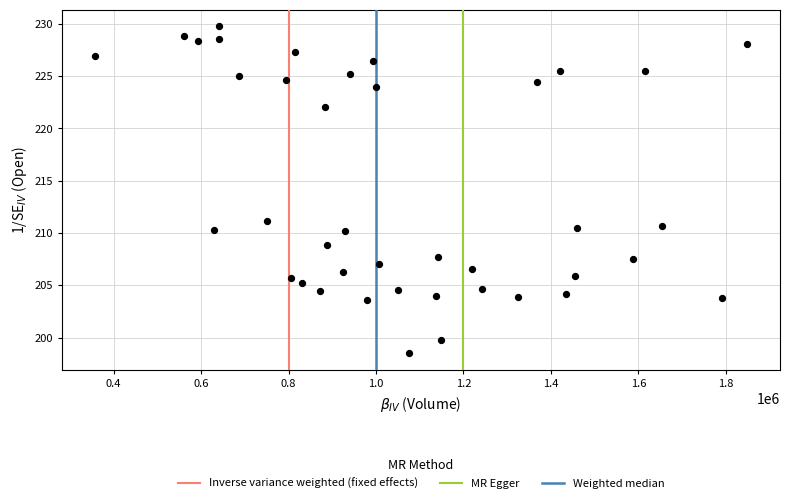

What is the range of Y values (max minus min)?

31.3